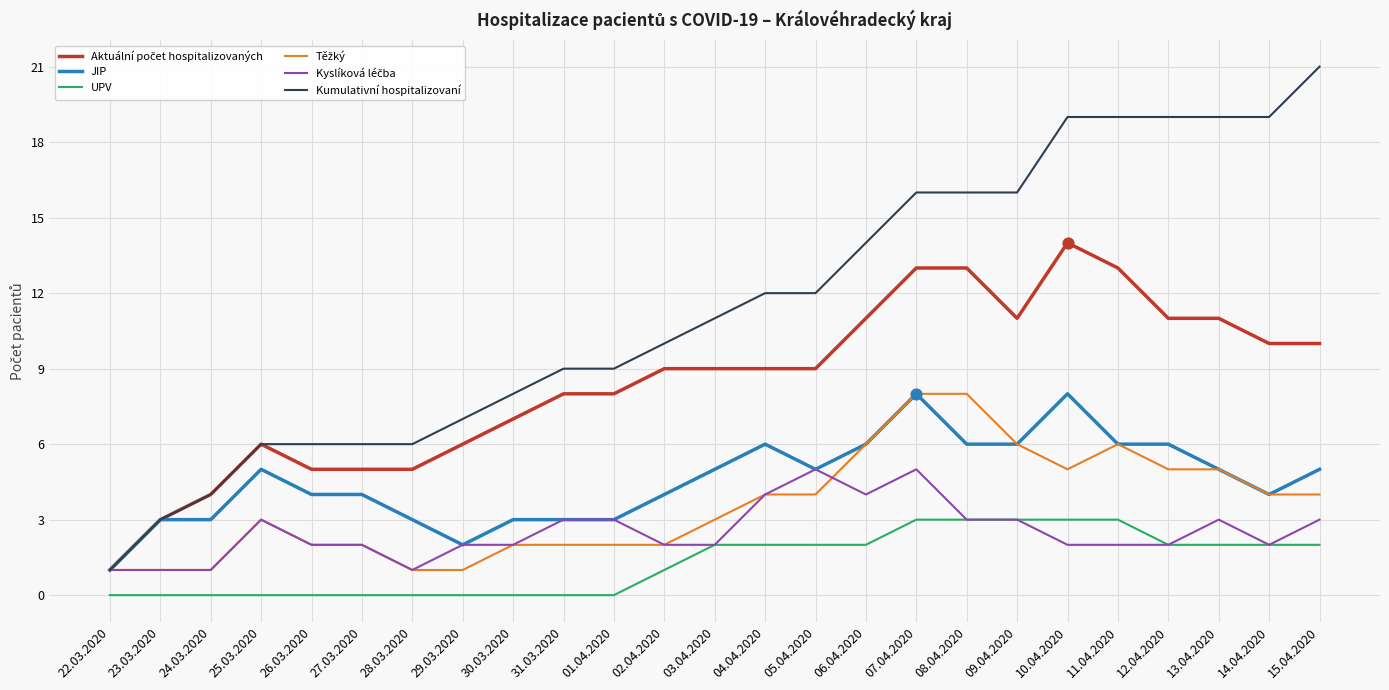

Which series has the largest range (max minus min)?

Kumulativní hospitalizovaní